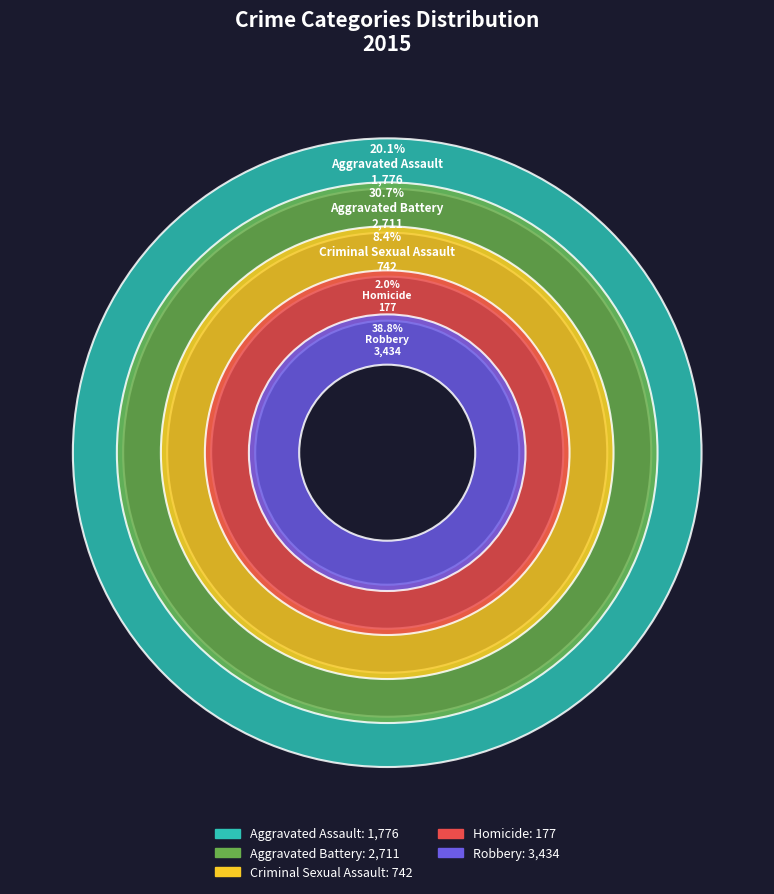

What is the change in value from Aggravated Assault to Criminal Sexual Assault?

-1034